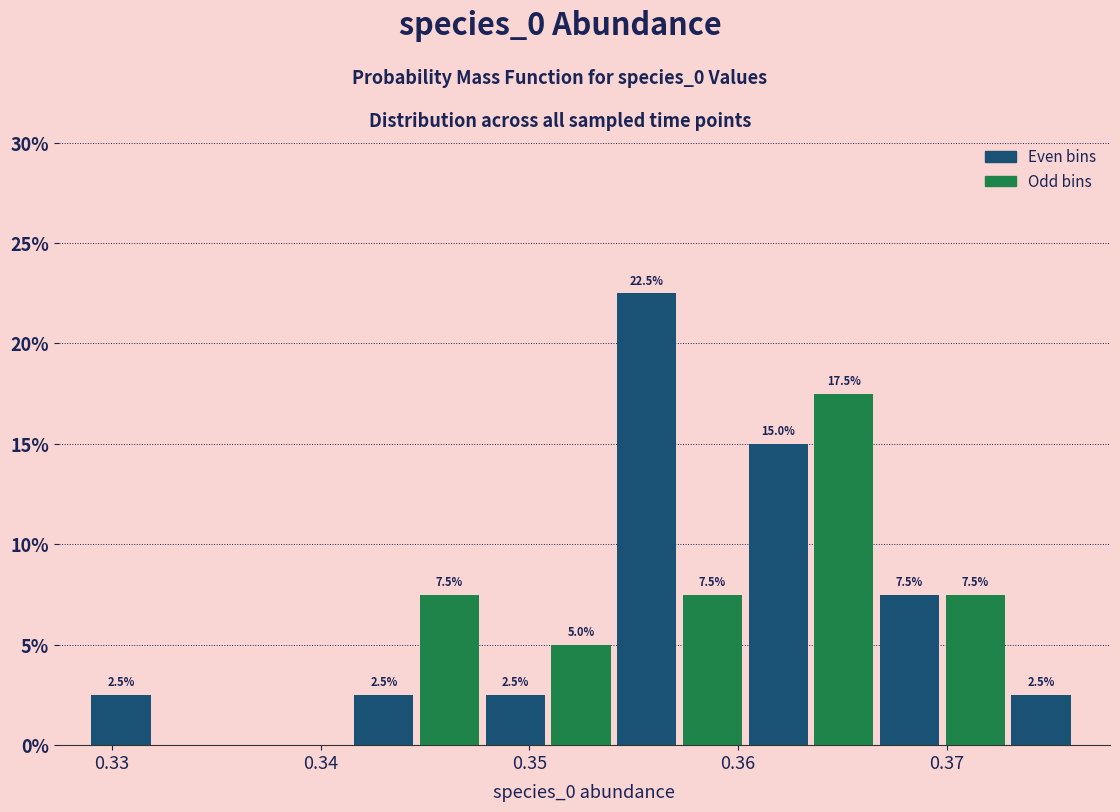

Read against the x-axis, roughly where is the centre of the tallest bar?

0.356